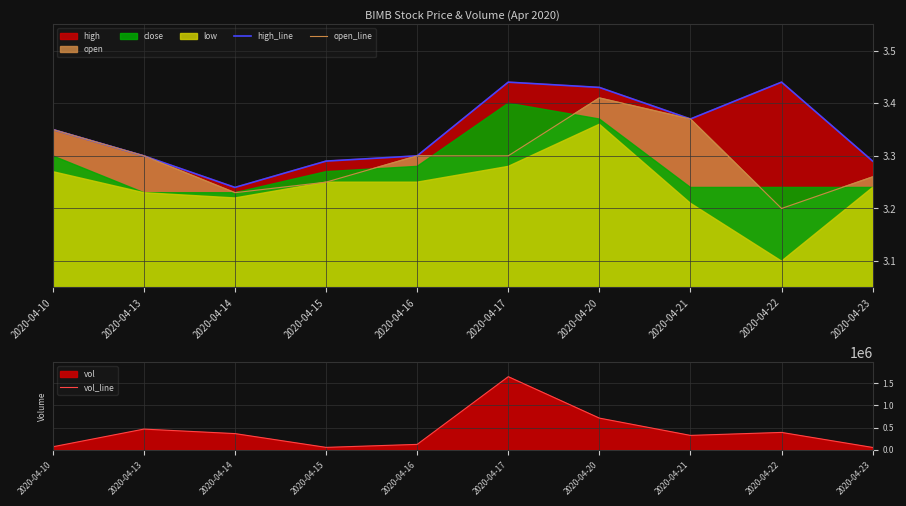

Reading right to left, extract all data points from this chart.

high_line: 3.3	3.4	3.4	3.4	3.4	3.3	3.3	3.2	3.3	3.4
open_line: 3.3	3.2	3.4	3.4	3.3	3.3	3.2	3.2	3.3	3.4
vol_line: 52400.0	391100.0	323700.0	713500.0	1646800.0	121500.0	53900.0	364500.0	465800.0	67400.0